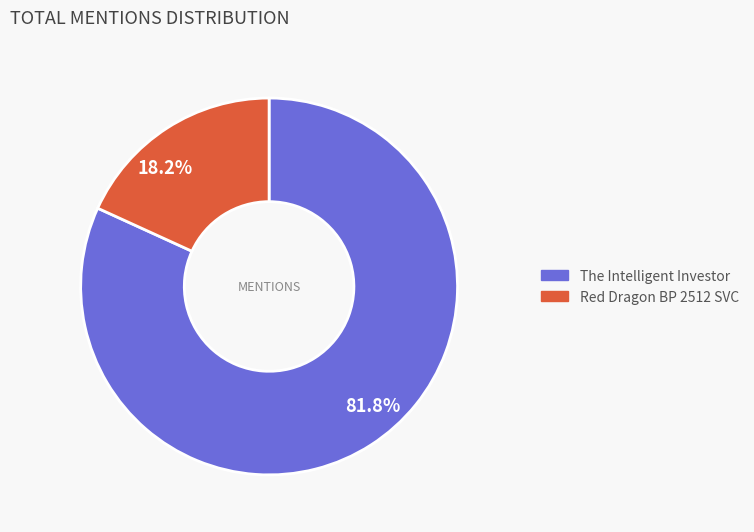

What is the largest slice in the pie chart?

81.8%